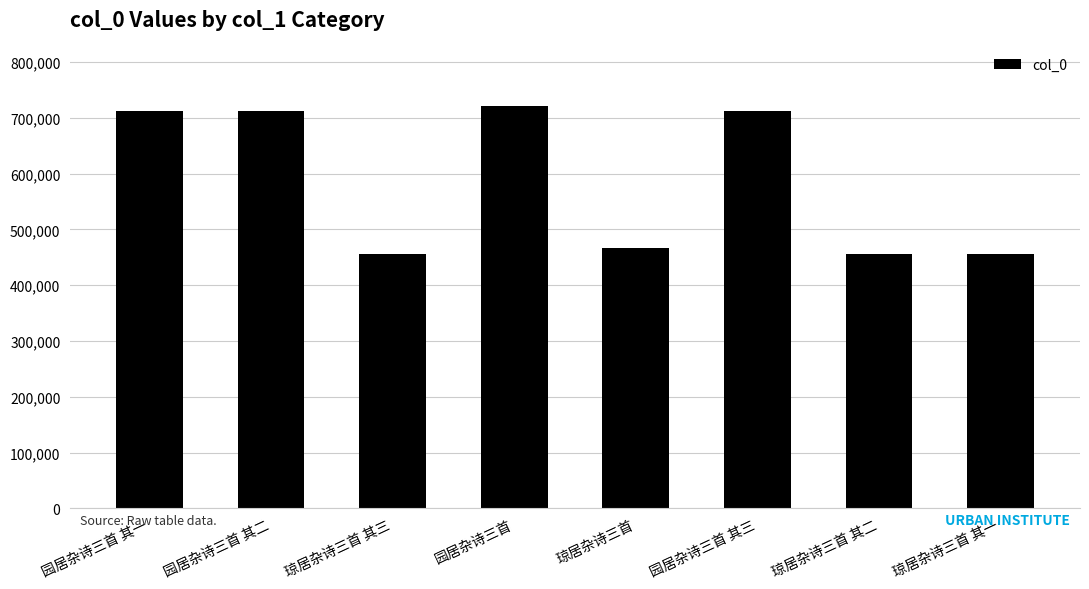

The chart shows a value of 712005 at 园居杂诗三首 其二. True or false?

True